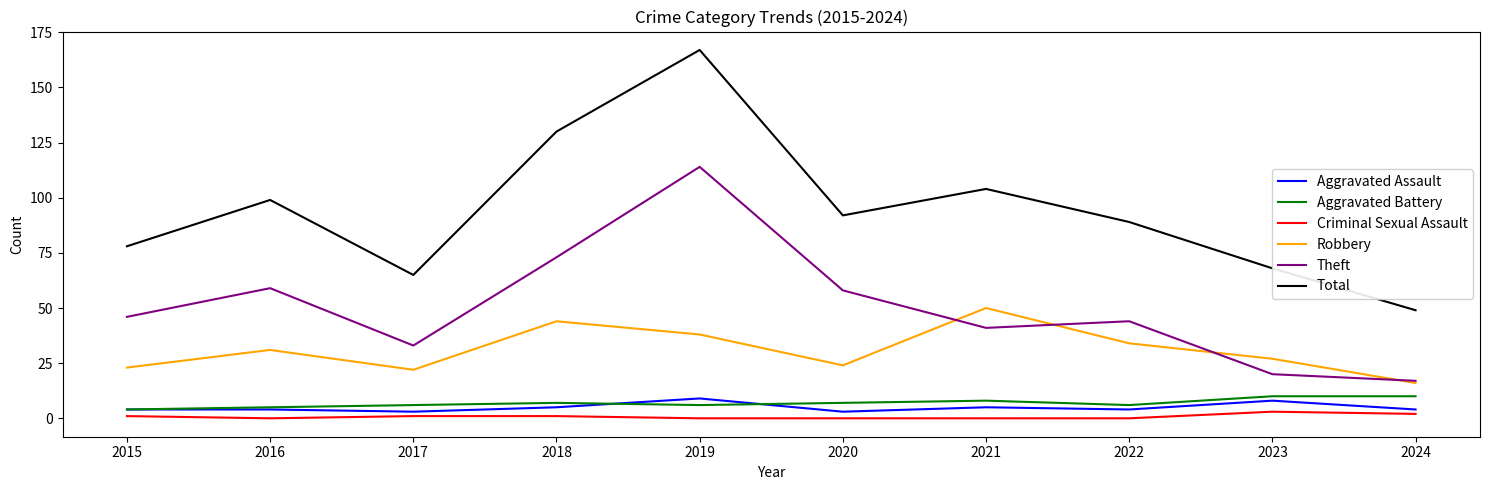

What is the maximum value shown in the chart?

167